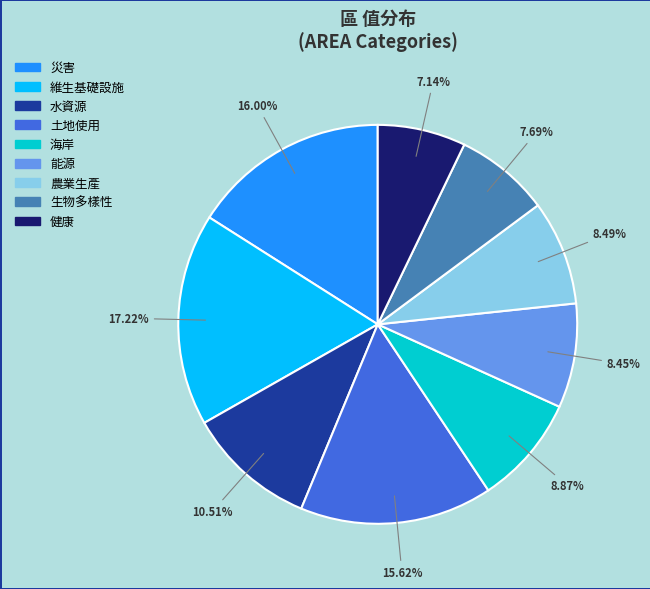

Does 健康 account for over 50% of the chart?

No